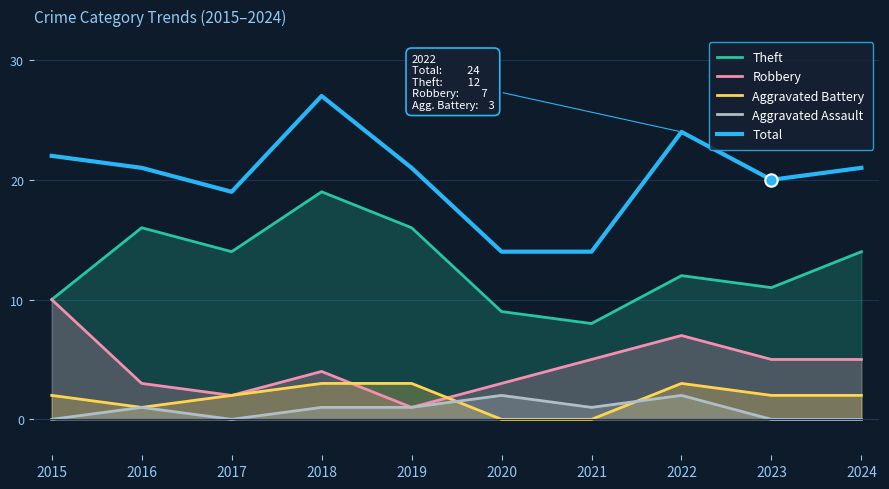

At how many categories does at least one series exceed 14?

8